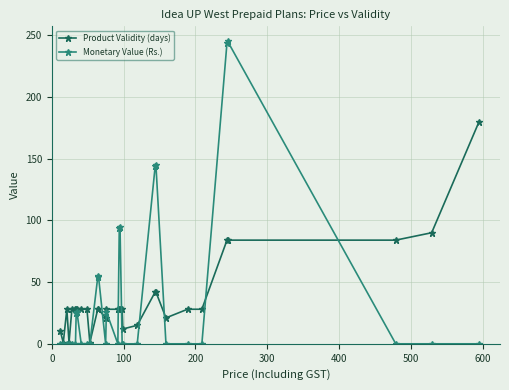

Which series has the widest spread of values?

Monetary Value (Rs.)